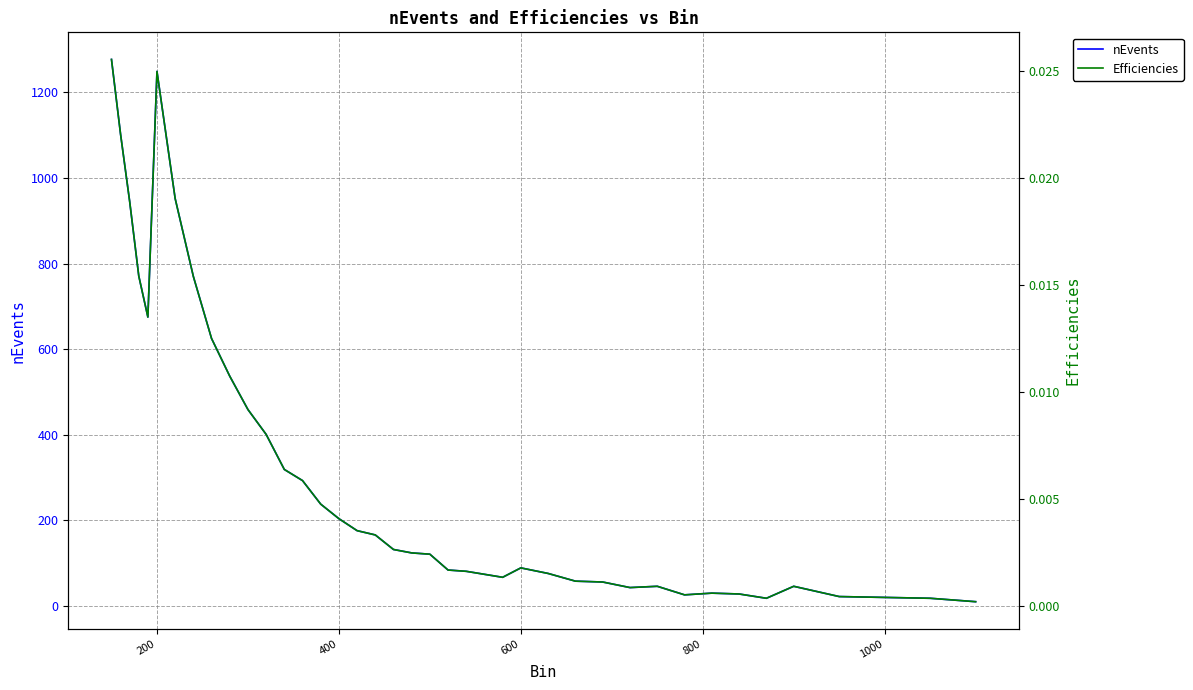

Rank the series by their maximum value, from highest to lowest.

nEvents, Efficiencies